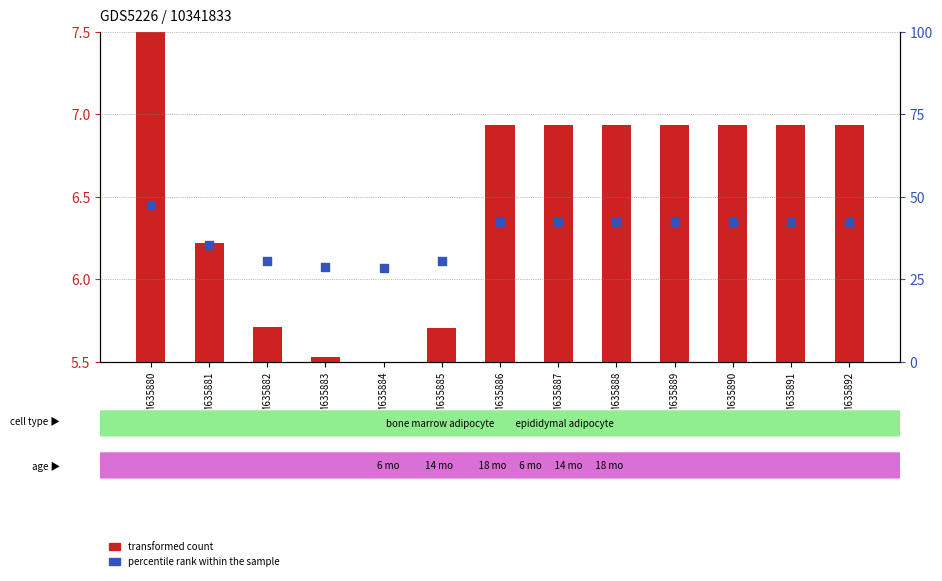

At how many categories does at least one series exceed 21?

13